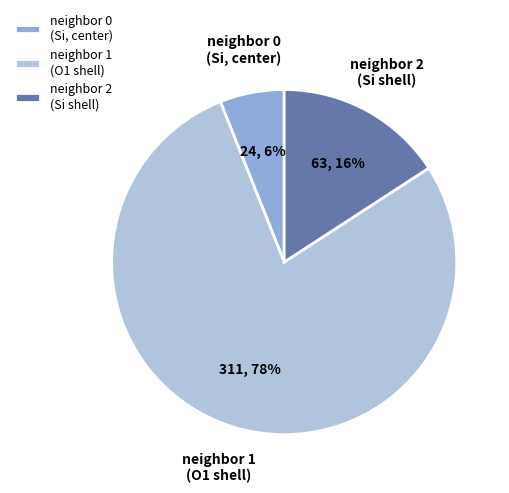

What percentage is the neighbor 2 (Si shell) slice, to the nearest percent?

16%